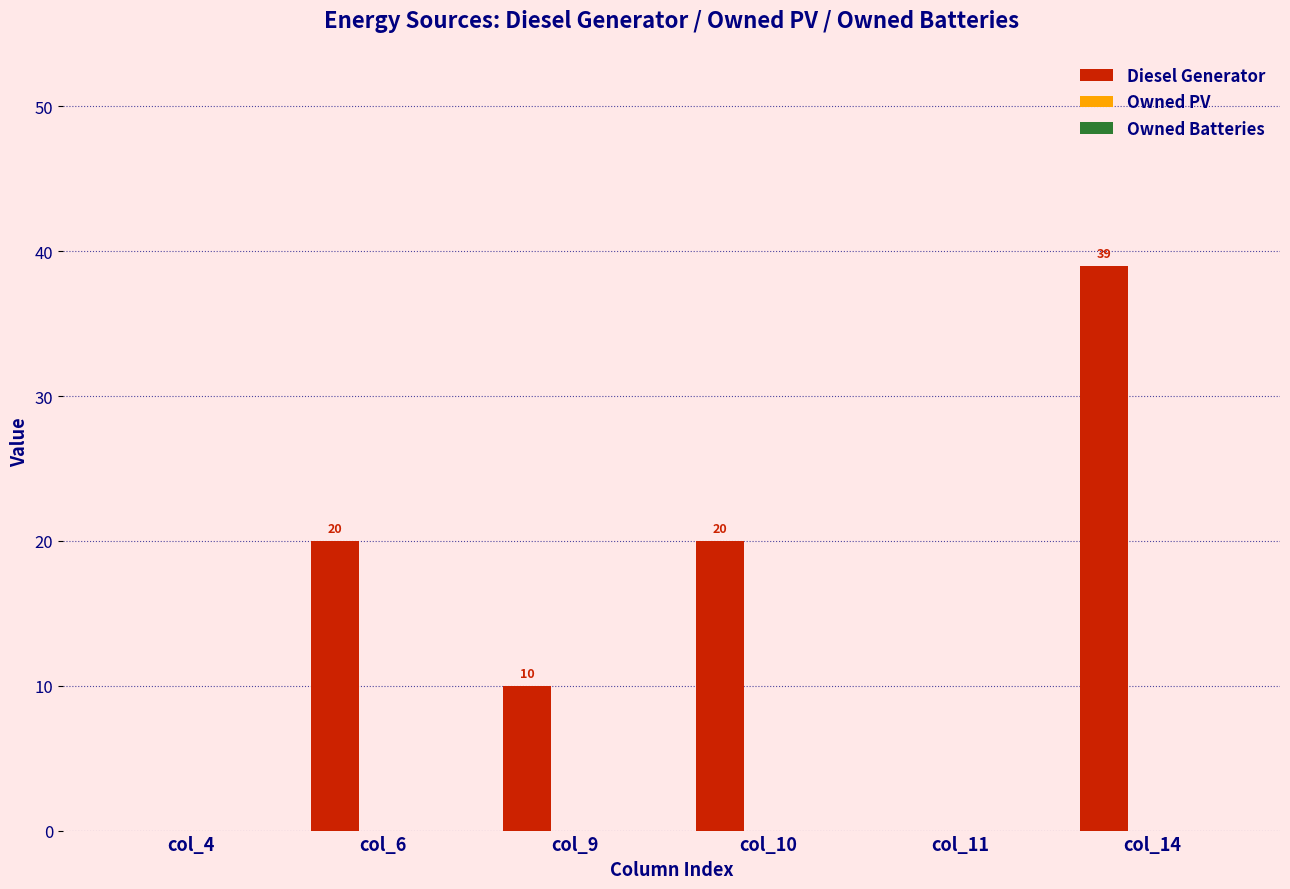

What is the sum of all values?

89